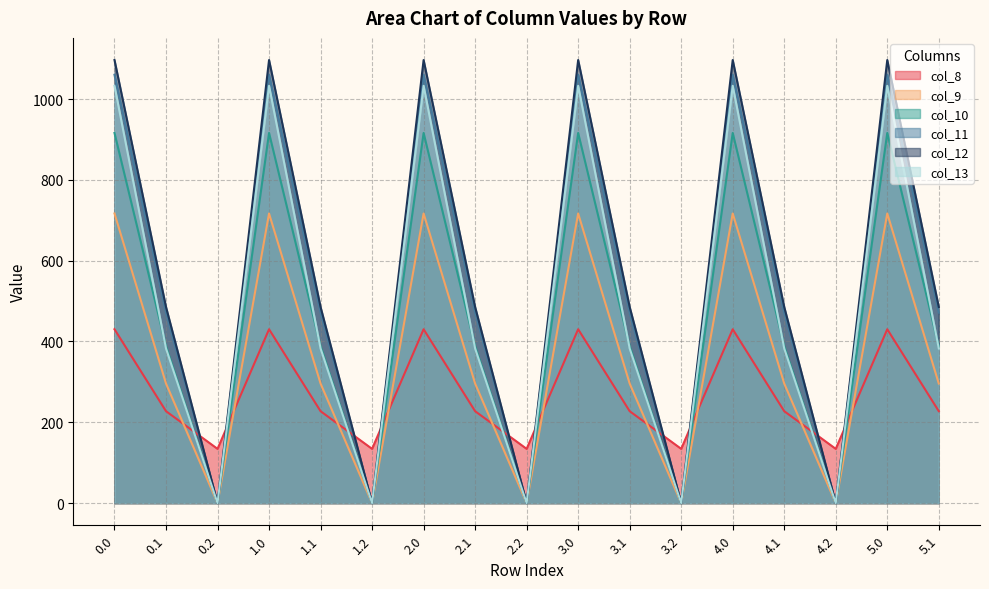

What is the difference between the col_10 values at 3.0 and 0.2?

916.2